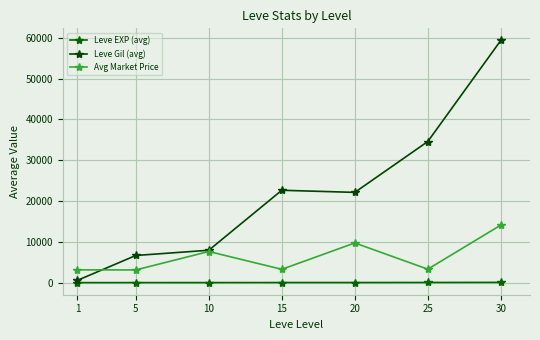

Where is the first local maximum for Leve Gil (avg)?

15